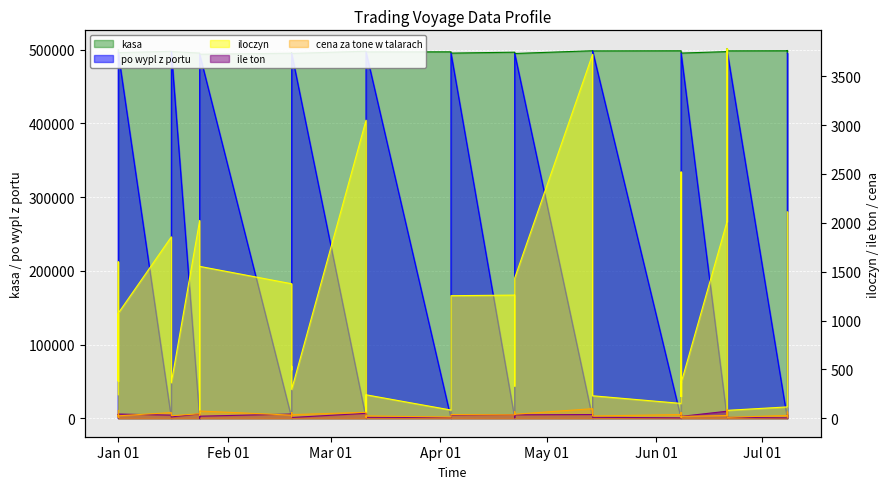

In cena za tone w talarach, how many points are higher than both neighbors (excluding endpoints)?

13